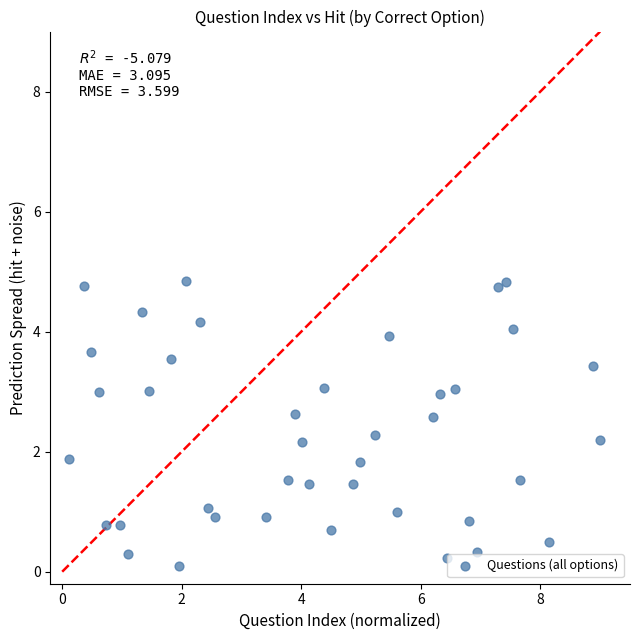

What is the range of Y values (max minus min)?

4.7